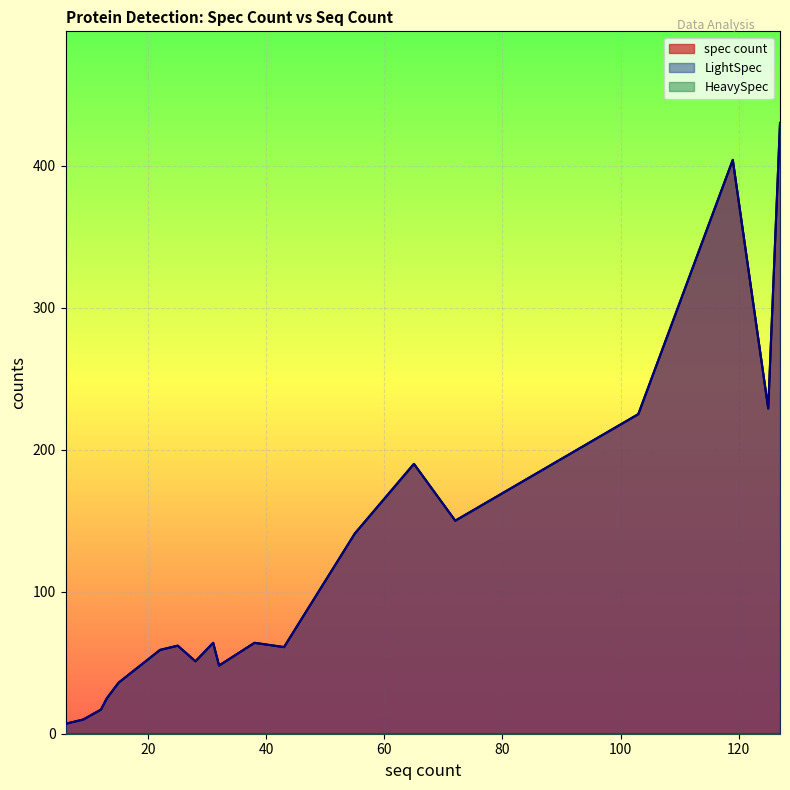

At which label is spec count closest to 218?

103